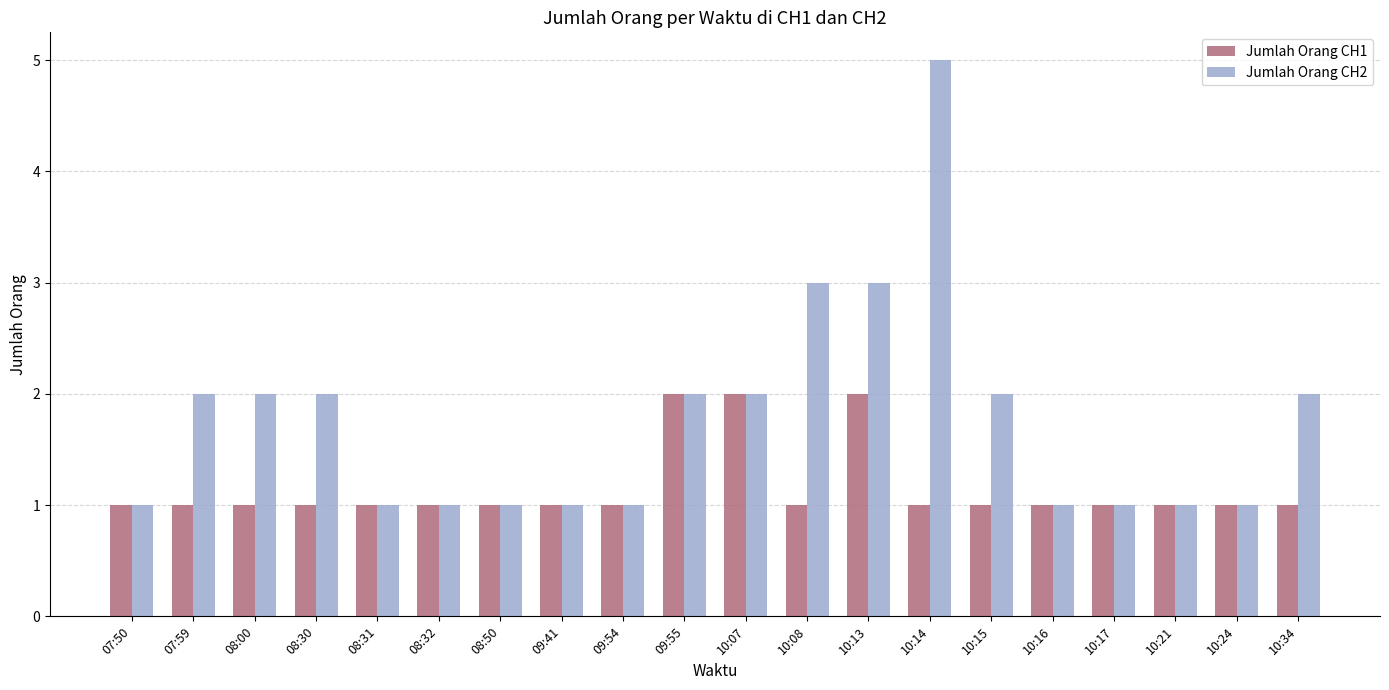

What is the value of the Jumlah Orang CH2 bar at the 19th from the left?

1